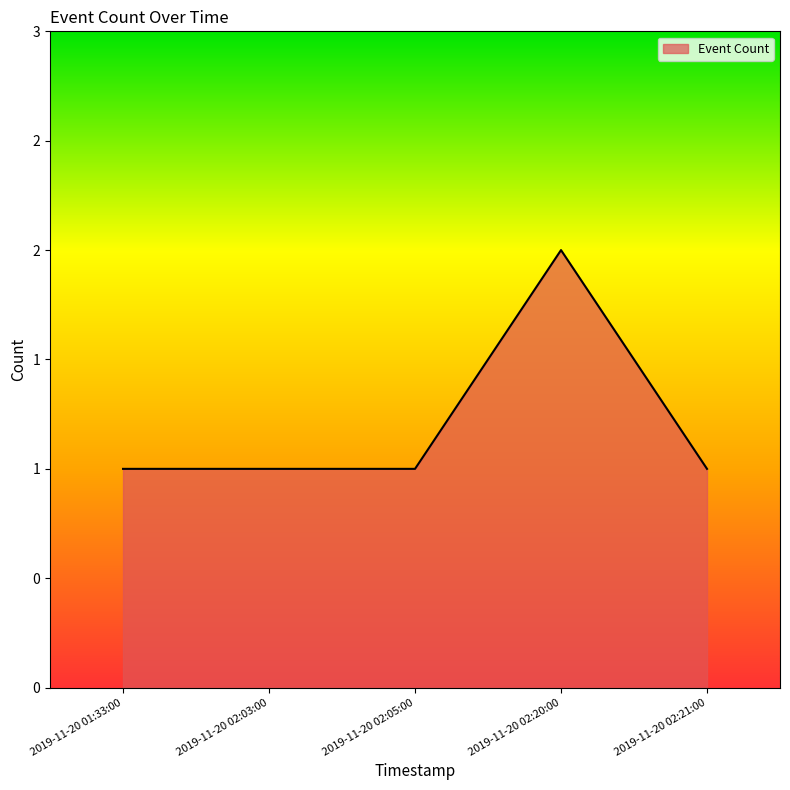

List the labels in order of value, largest first.

2019-11-20 02:20:00, 2019-11-20 01:33:00, 2019-11-20 02:03:00, 2019-11-20 02:05:00, 2019-11-20 02:21:00